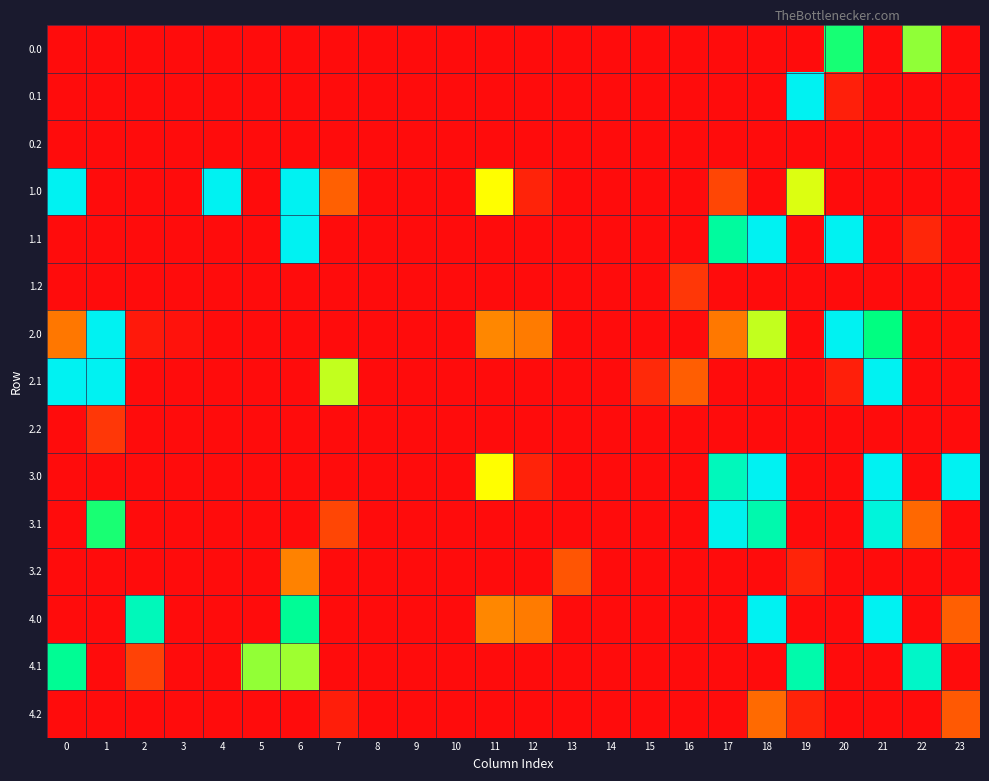

At which category does the chart reach its peak across all series?

19